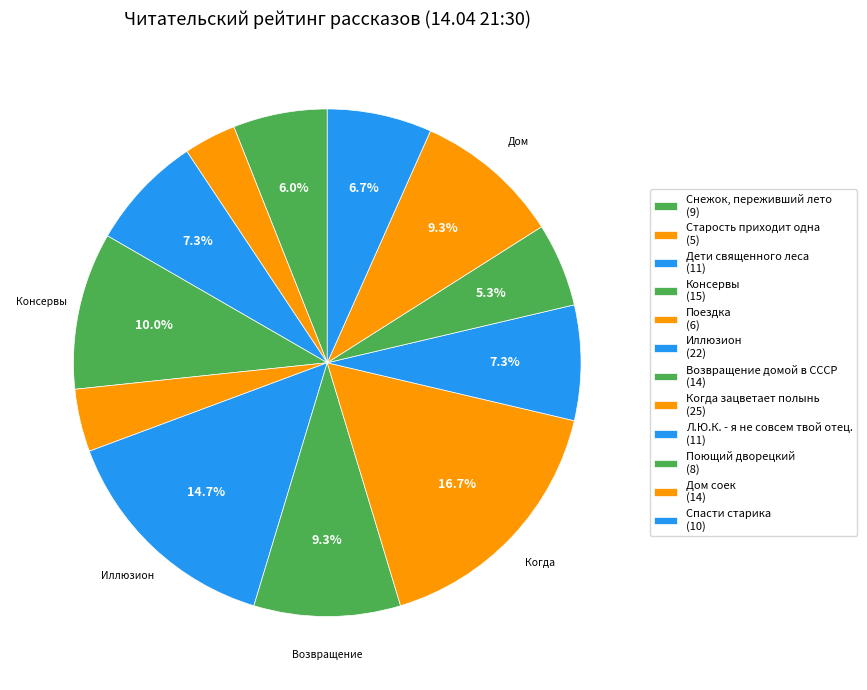

Which category has the biggest portion of the pie?

Когда зацветает полынь